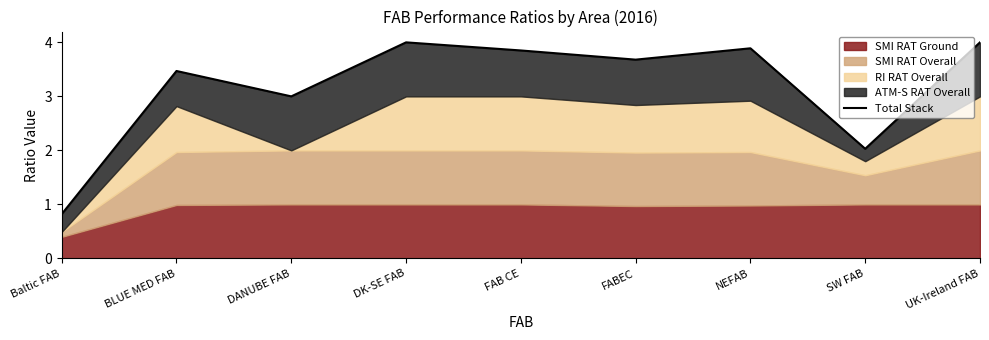

What is the label of the 1st point from the right?

UK-Ireland FAB